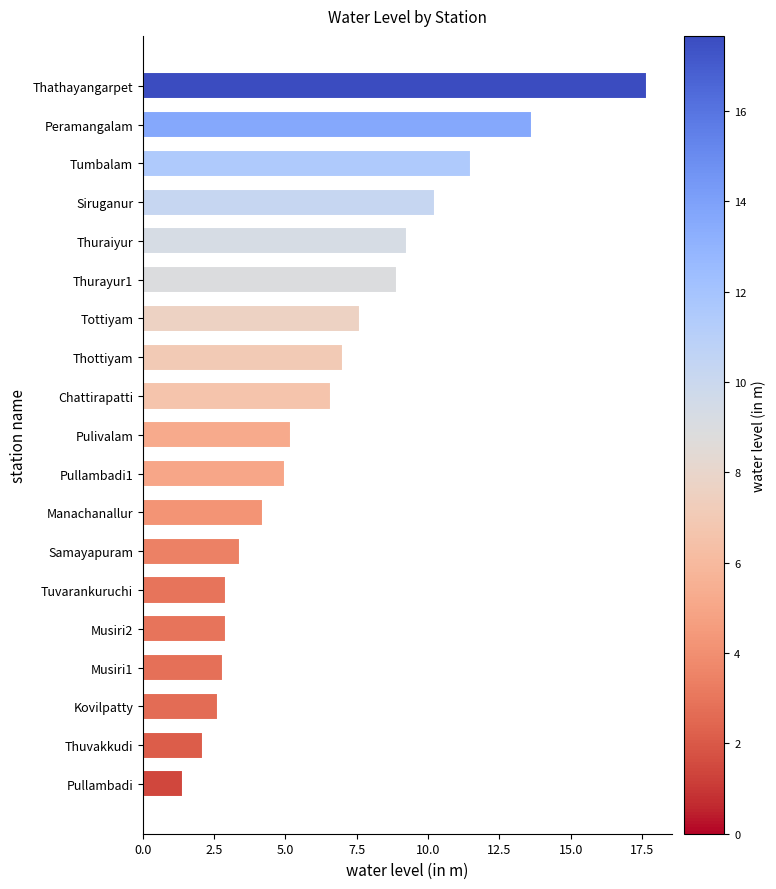

Which has a higher value, Pulivalam or Manachanallur?

Pulivalam